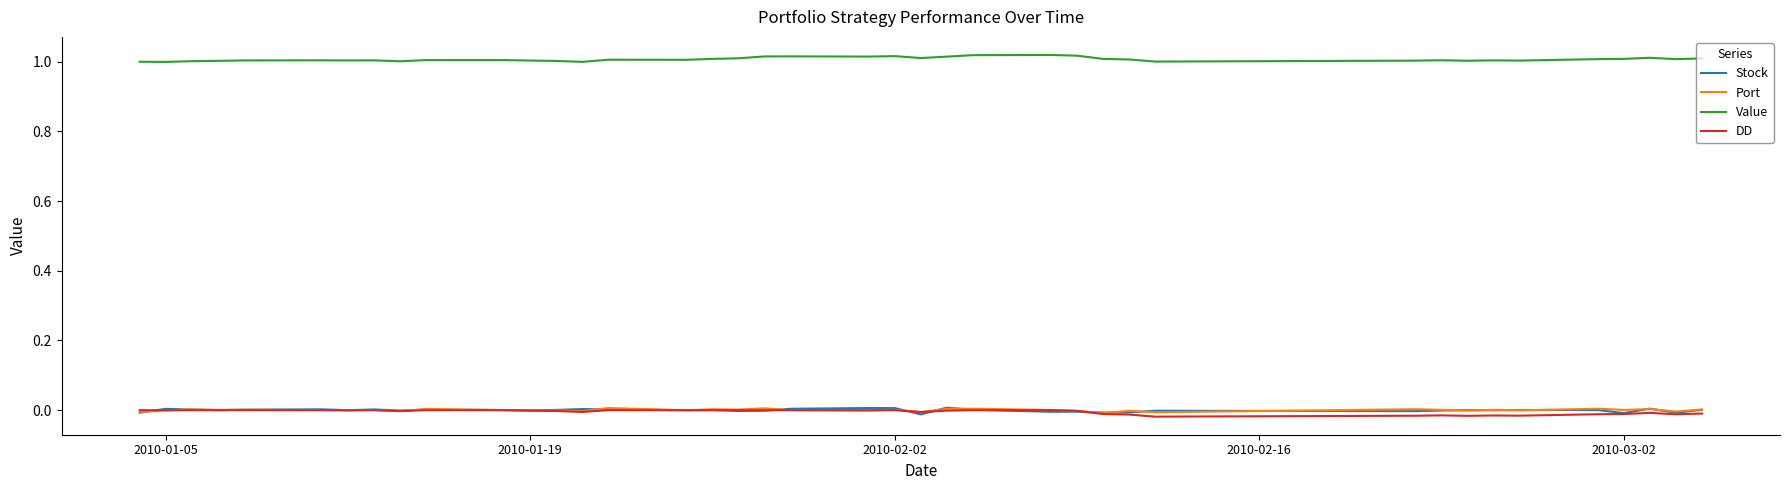

True or false: Value and DD intersect in this chart.

False